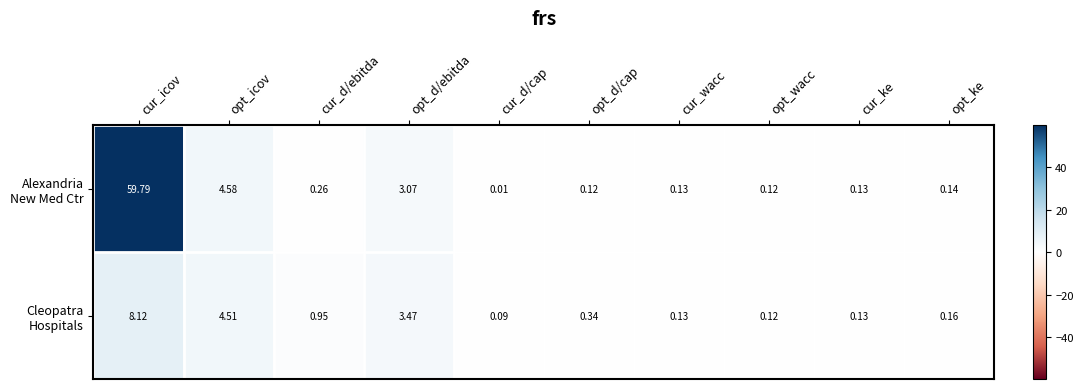

At which category does the chart reach its peak across all series?

cur_icov